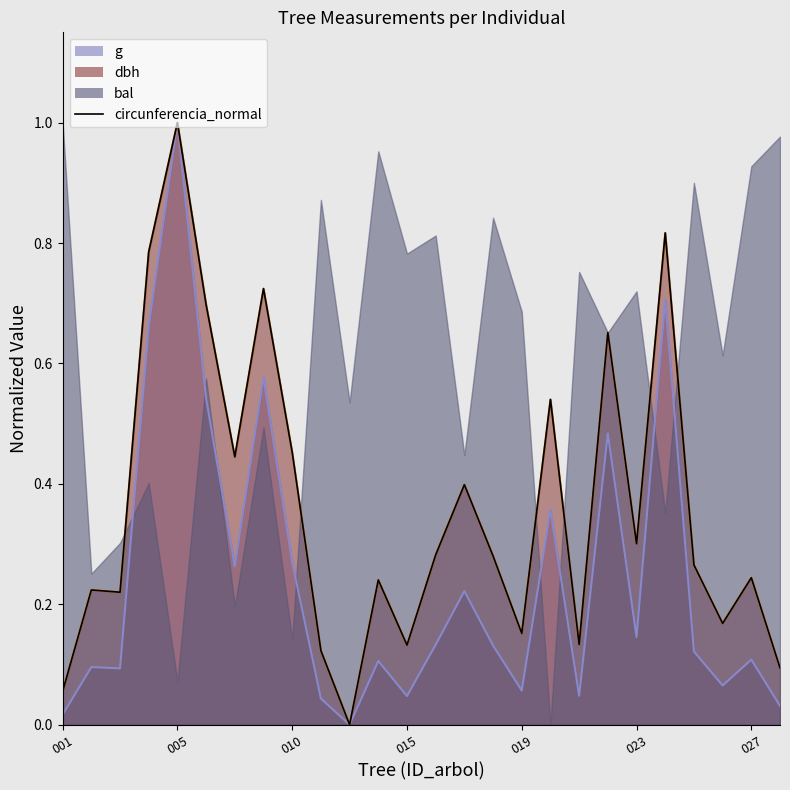

Where is the first local maximum?

005